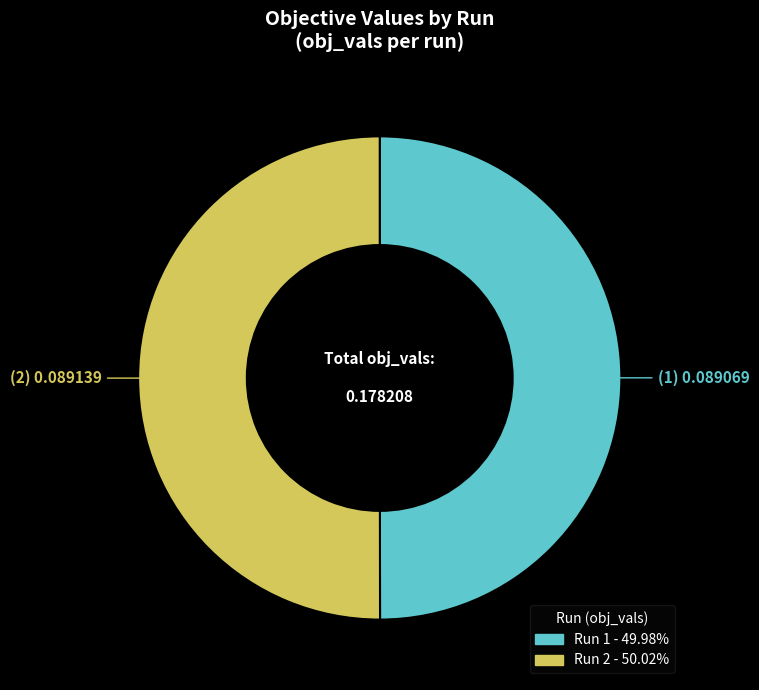

Count the number of slices in the pie.

2